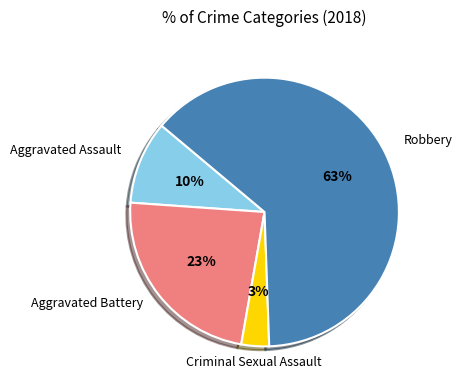

The Aggravated Battery slice represents 23% of the pie. True or false?

True